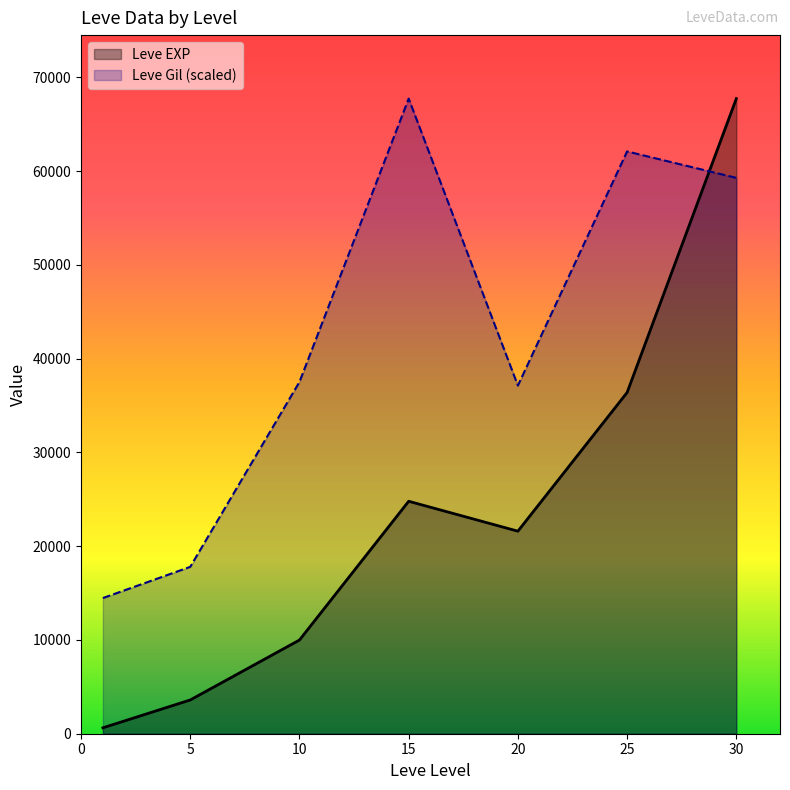

How many intersections are there between Leve EXP and Leve Gil?

1